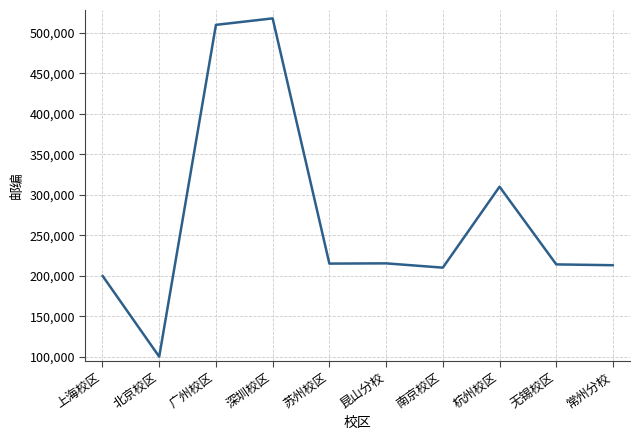

Is it true that the value at 深圳校区 is 710715?

False